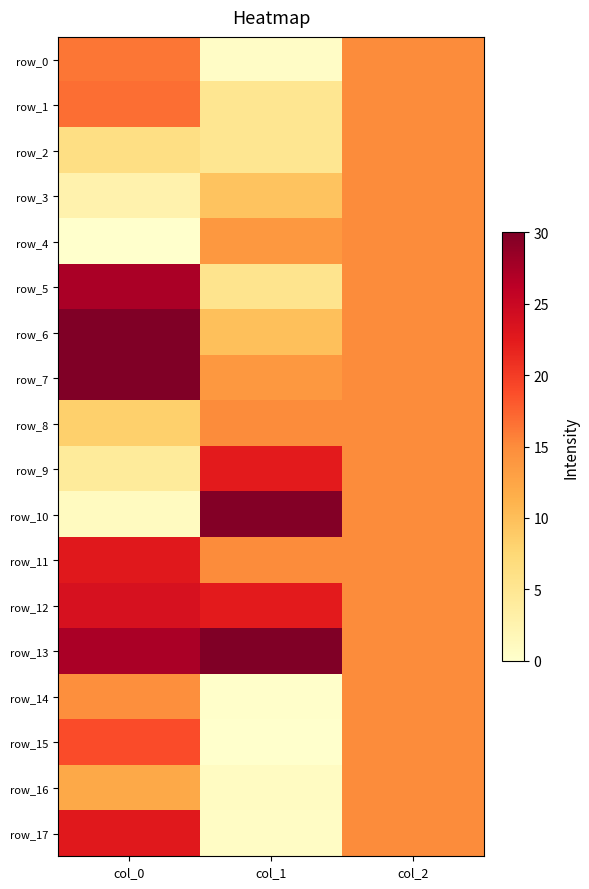

Is the value of row_13 at col_2 greater than the value of row_10 at col_0?

Yes